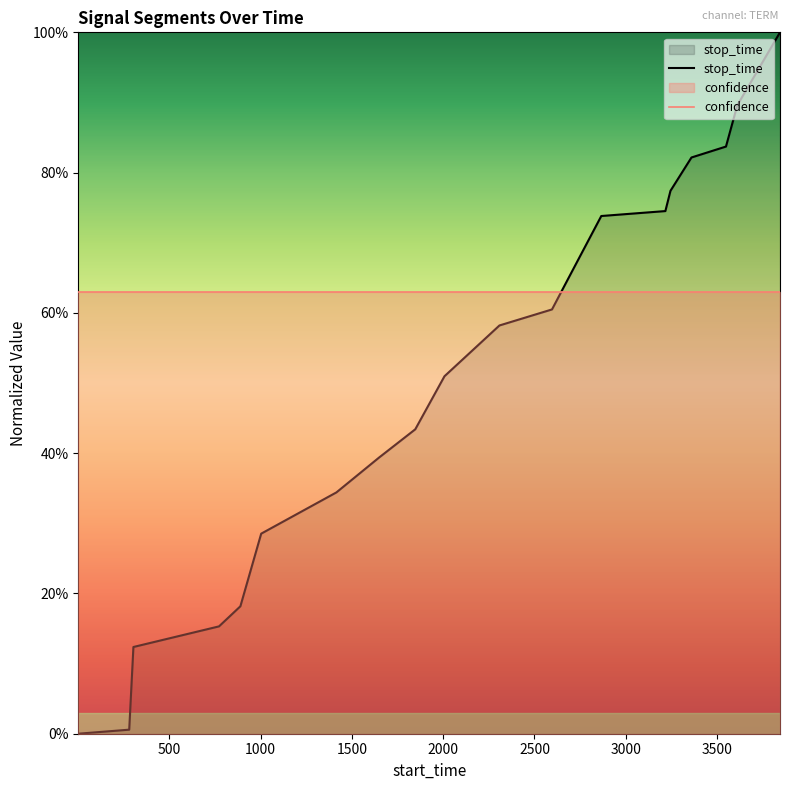

List the labels in order of value, largest first.

3845, 3611, 3549, 3360, 3245, 3217, 2866, 2687, 2596, 2308, 2007, 1847, 1649, 1415, 1003, 889, 772, 303, 280, 1